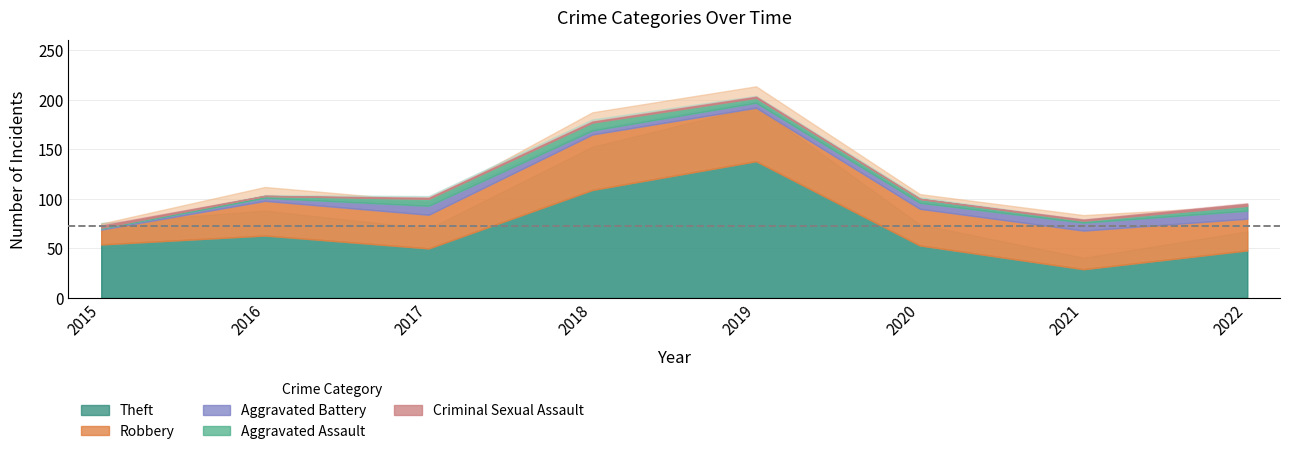

The Aggravated Assault series shows 5 at 2022. True or false?

True